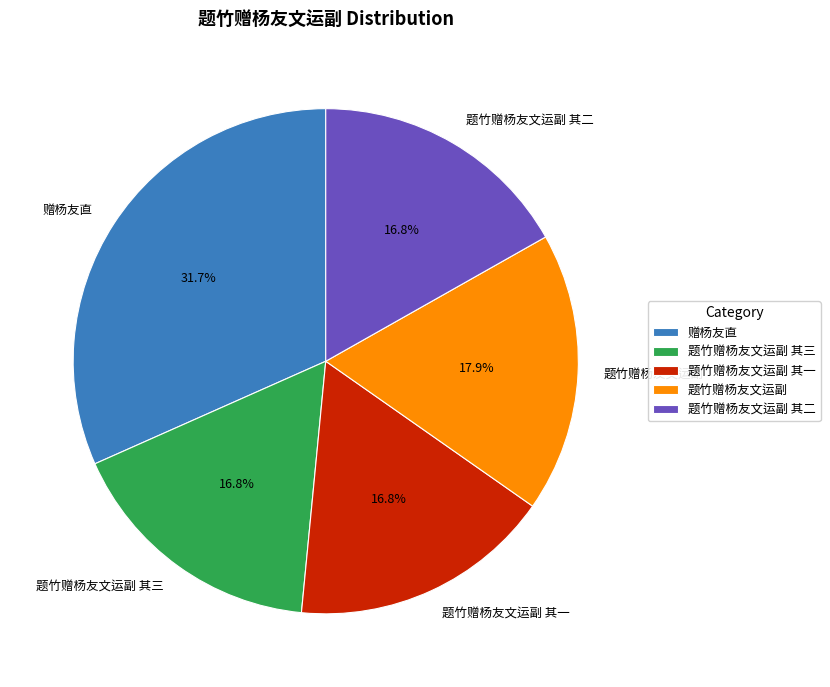

What is the ratio of the value at 题竹赠杨友文运副 其一 to the value at 赠杨友直?

0.5